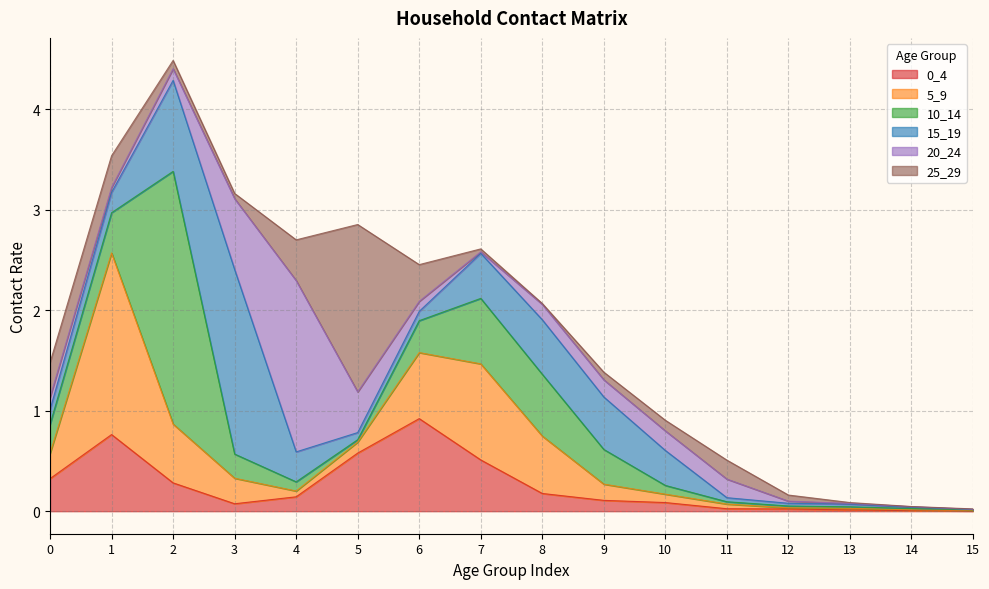

What is the average value of the 0_4 series?

0.3